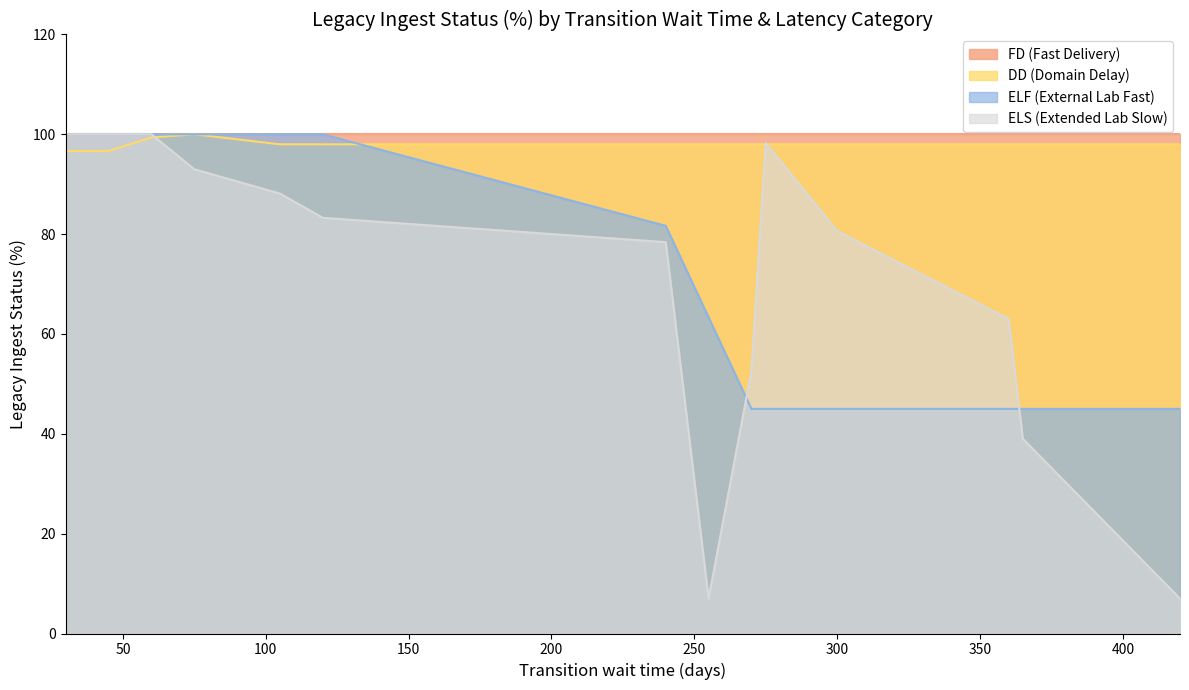

Count the number of categories in the chart.

14